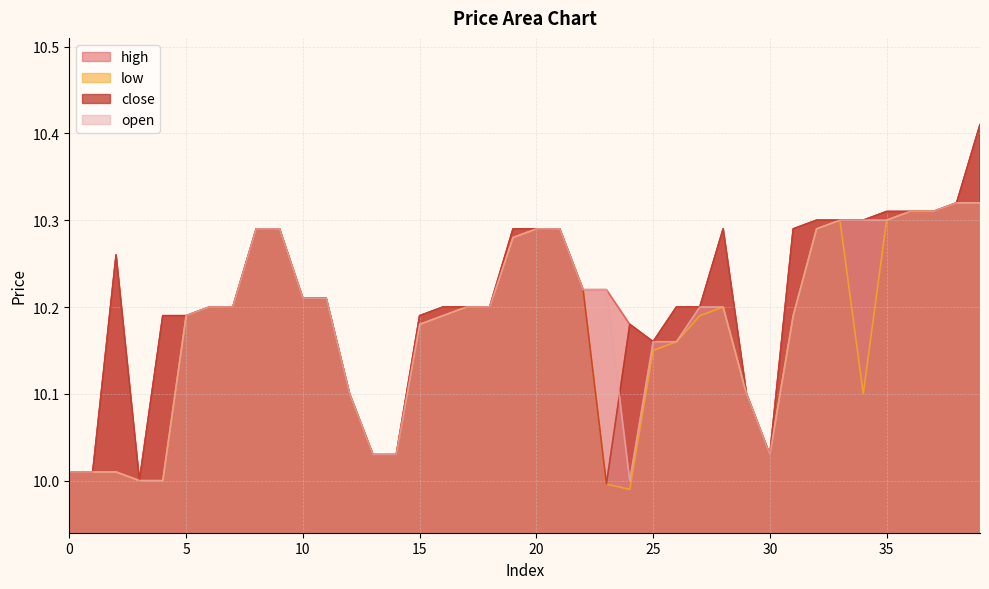

True or false: open has a value of 15.1 at 3.

False